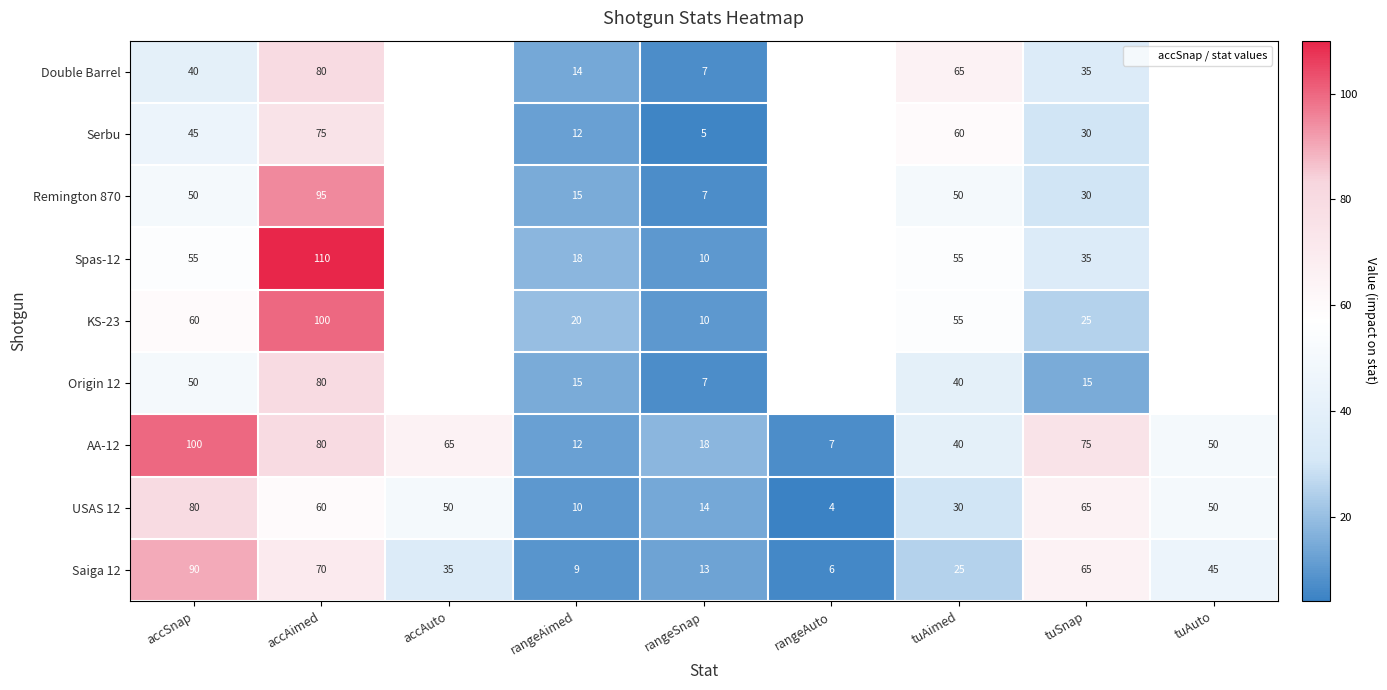

List the series in order of their peak value, highest first.

Spas-12, KS-23, AA-12, Remington 870, Saiga 12, Double Barrel, Origin 12, USAS 12, Serbu